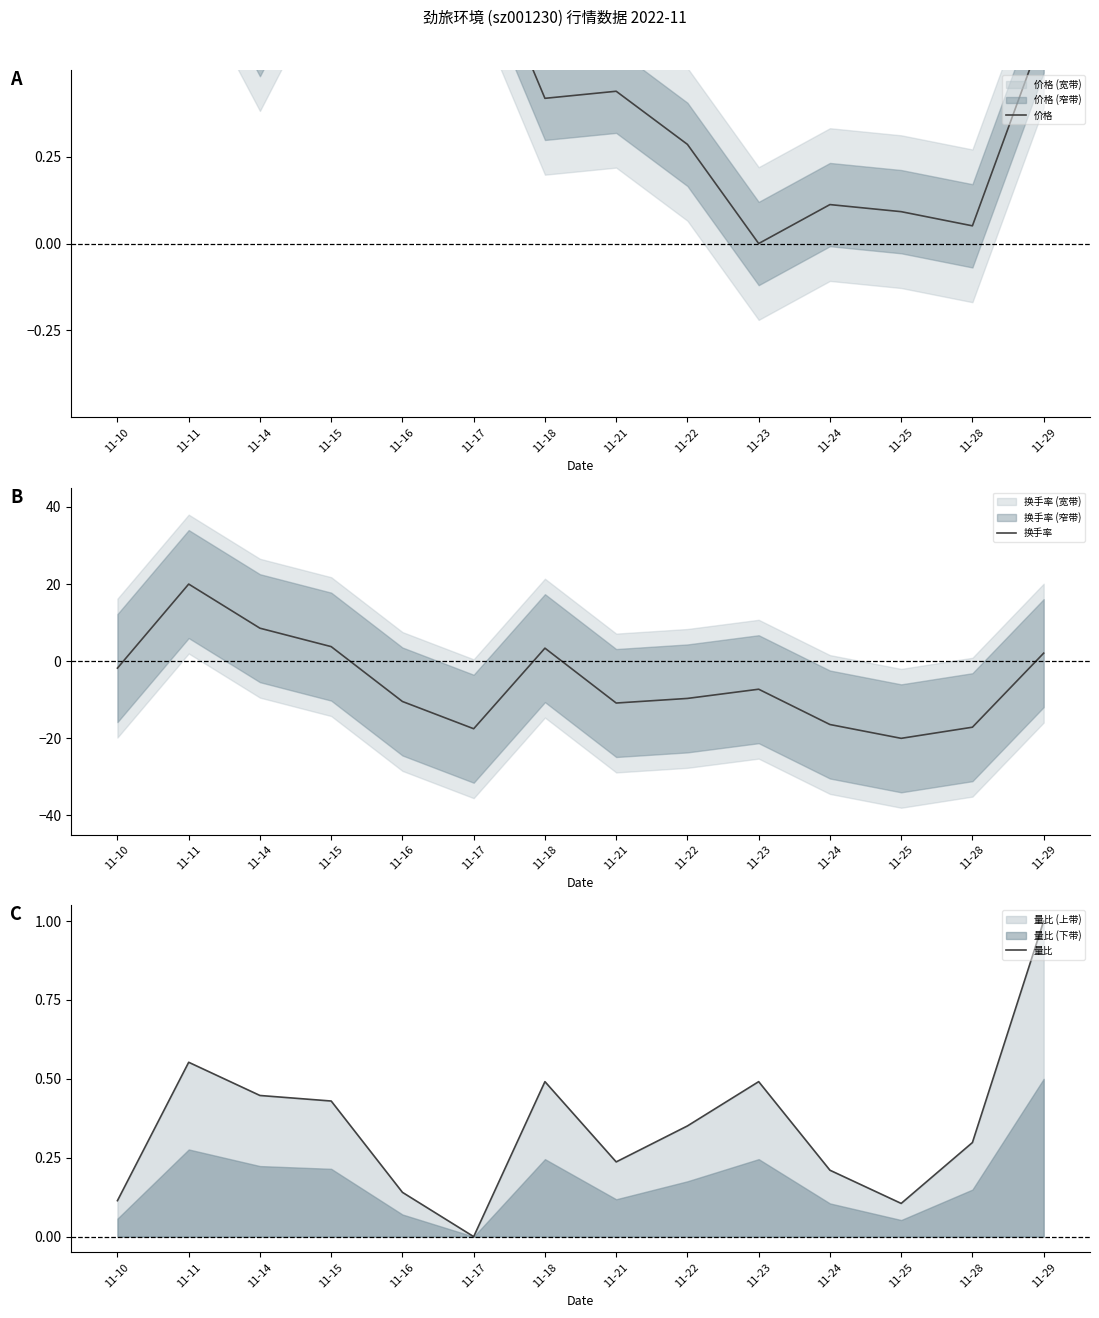

How many intersections are there between 换手率 and 价格?

5